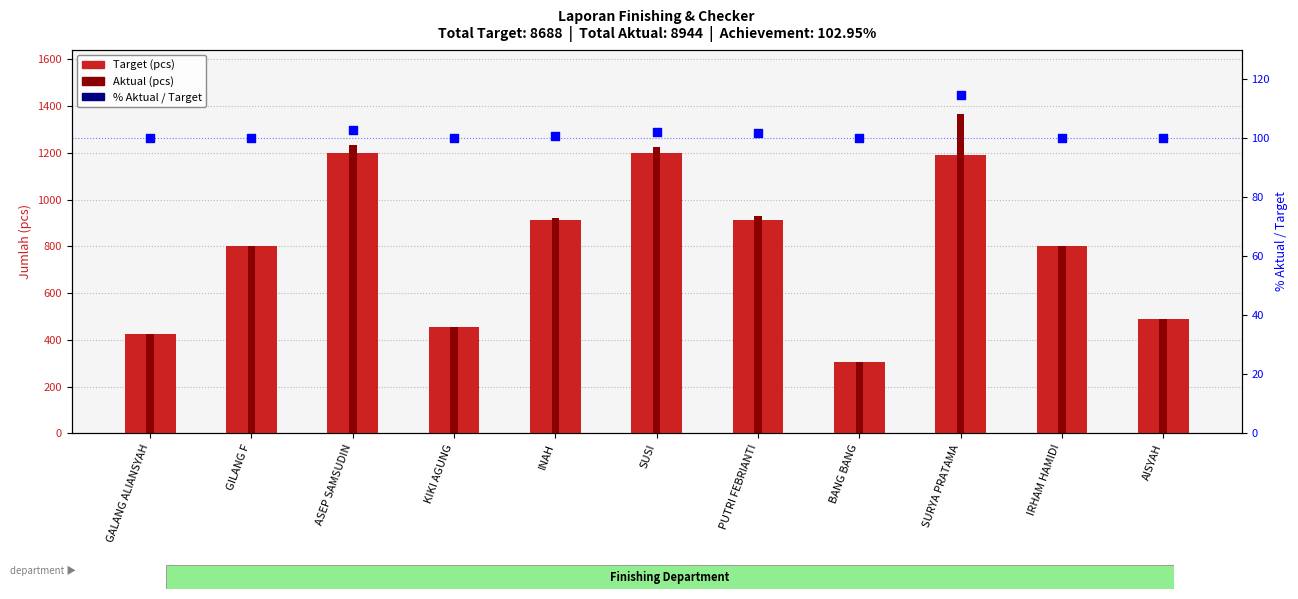

At which category is the sum across all series the highest?

SURYA PRATAMA